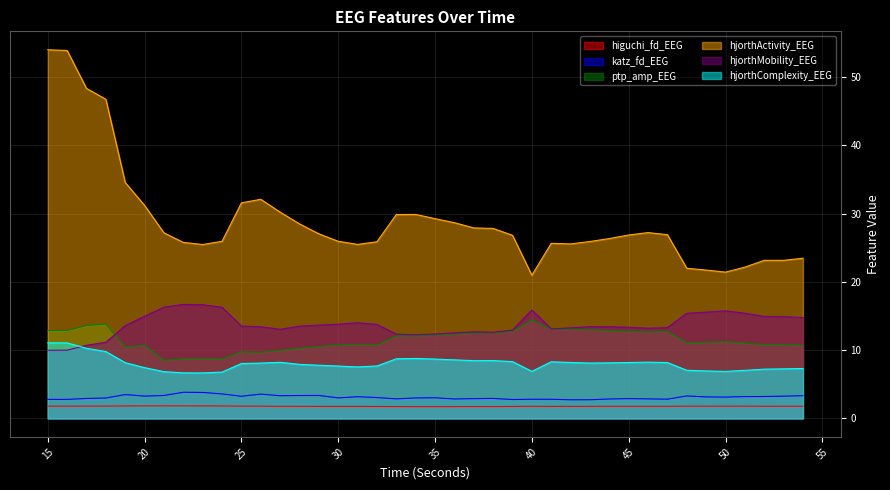

At which label is hjorthComplexity_EEG closest to 8?

25